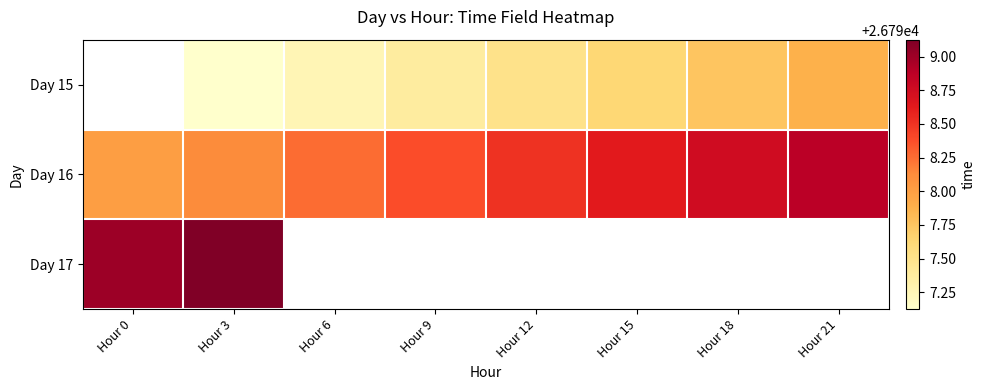

True or false: Day 15 has a value of 16391.4 at Hour 9.

False